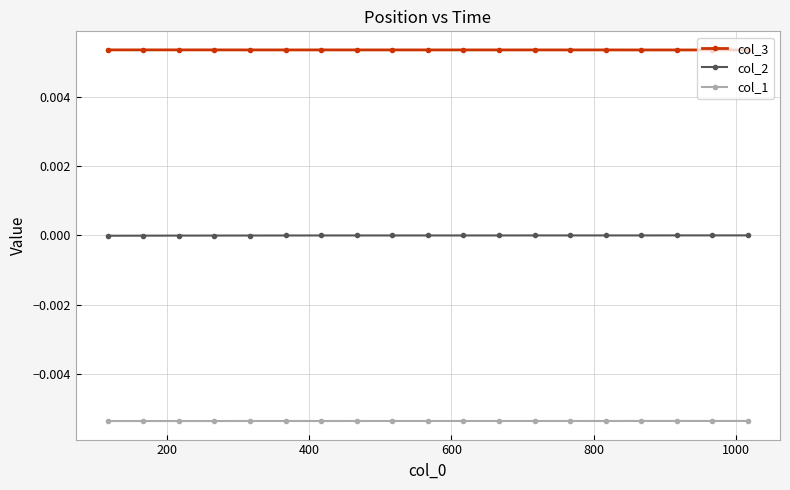

True or false: col_1 and col_3 intersect in this chart.

False